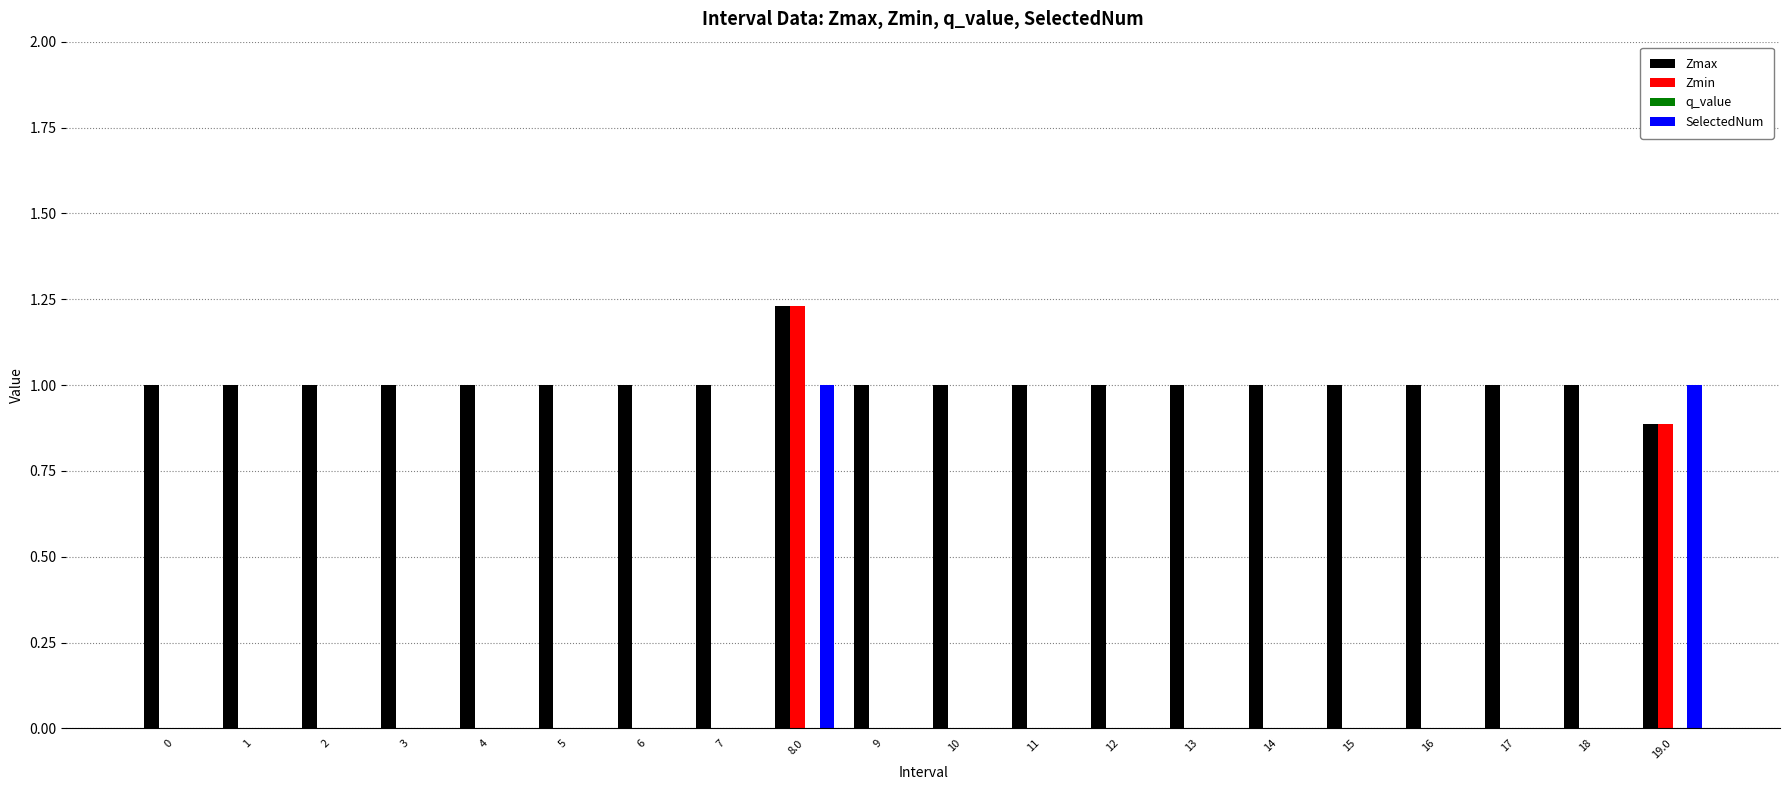

What is the sum of all Zmax values?

20.1